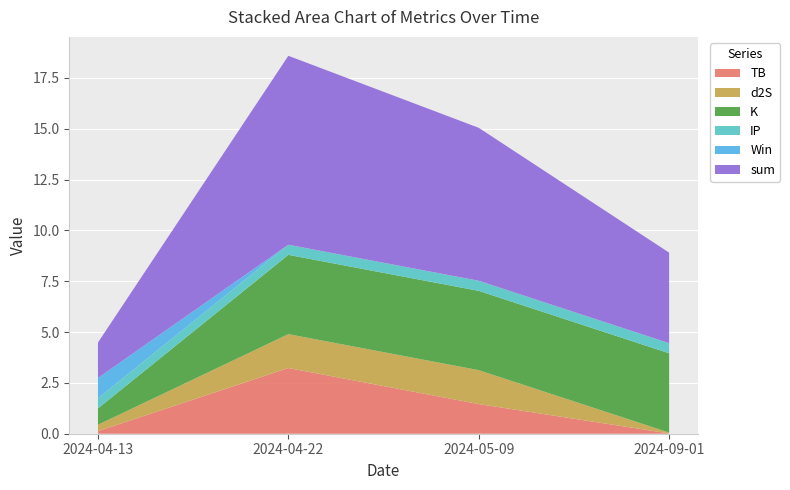

Reading left to right, list all the values displayed in this chart.

TB: 0.1	3.2	1.5	0.0
d2S: 0.3	1.7	1.7	0.0
K: 0.8	3.9	3.9	3.9
IP: 0.5	0.5	0.5	0.5
Win: 1.0	0.0	0.0	0.0
sum: 1.7	9.3	7.5	4.5